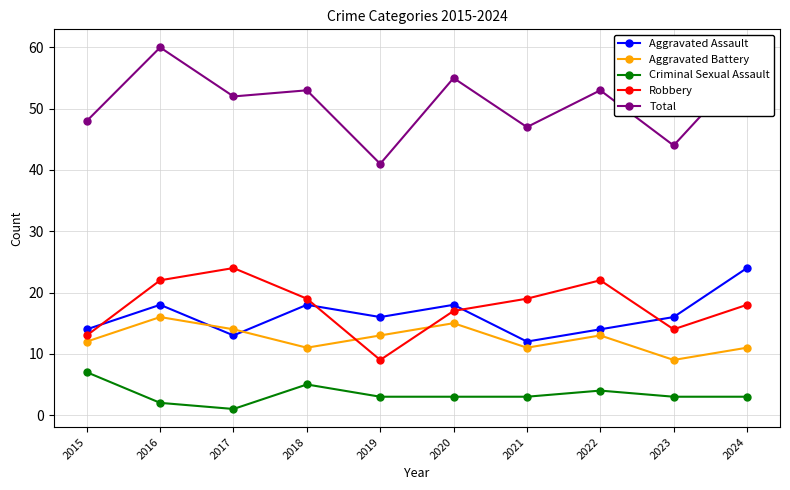

What is the sum of the Aggravated Battery values at 2015 and 2018?

23